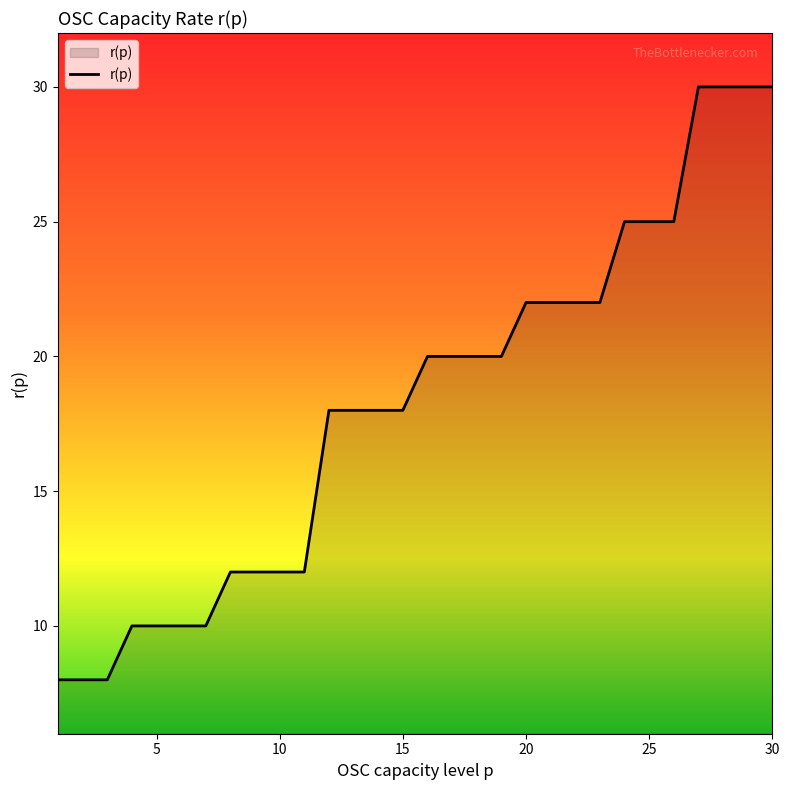

Reading left to right, what are all the values shown in this chart?

8	8	8	10	10	10	10	12	12	12	12	18	18	18	18	20	20	20	20	22	22	22	22	25	25	25	30	30	30	30